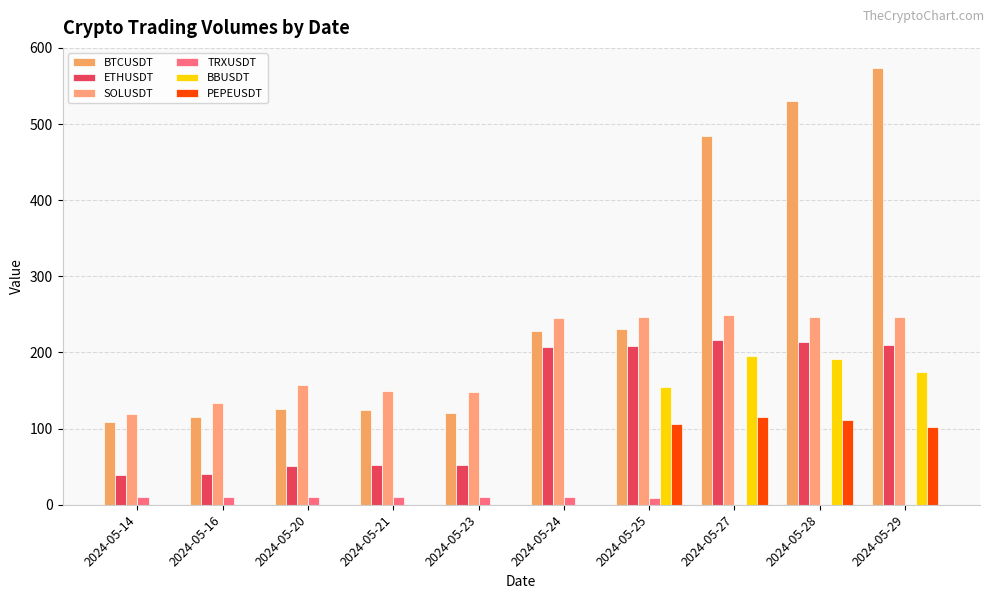

Which label corresponds to the largest value in the chart?

2024-05-29